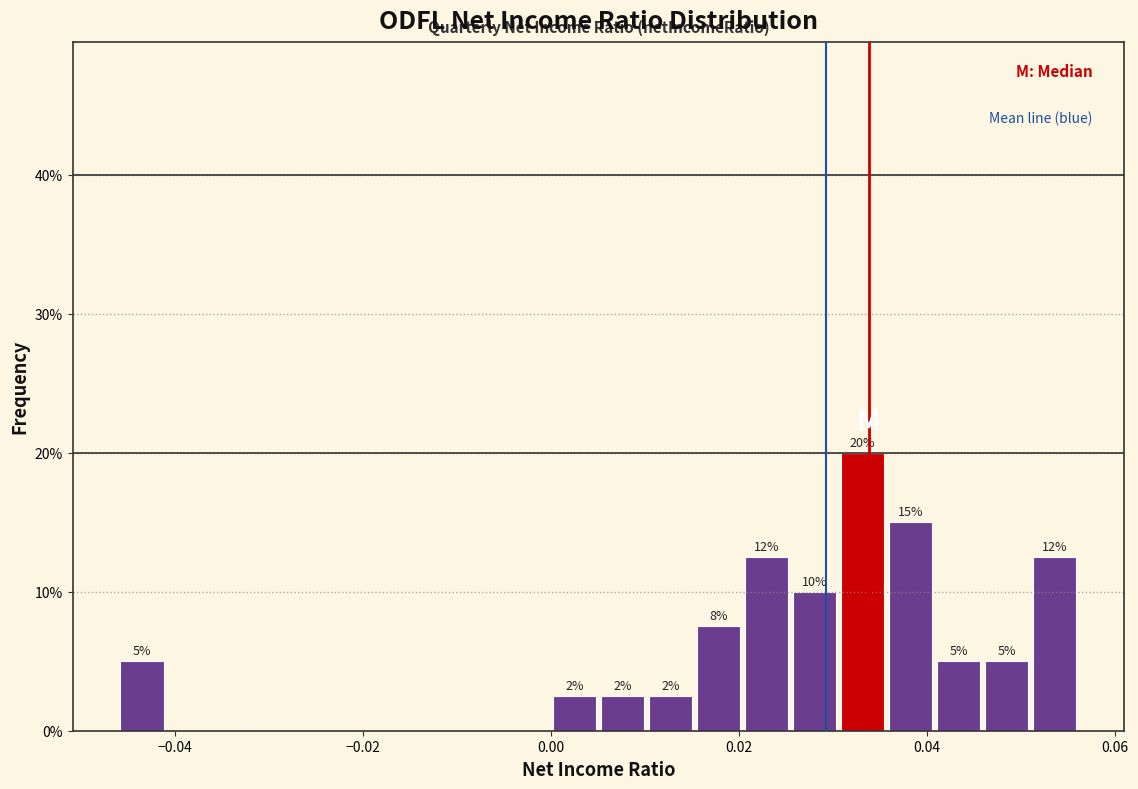

Read against the x-axis, roughly where is the centre of the tallest bar?

0.034